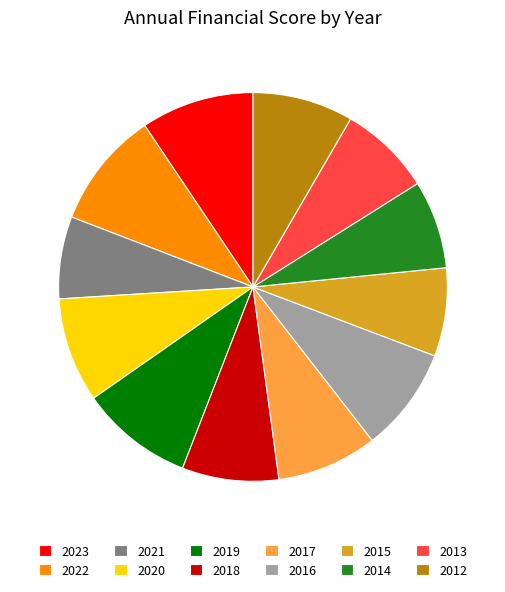

Count the number of slices in the pie.

12